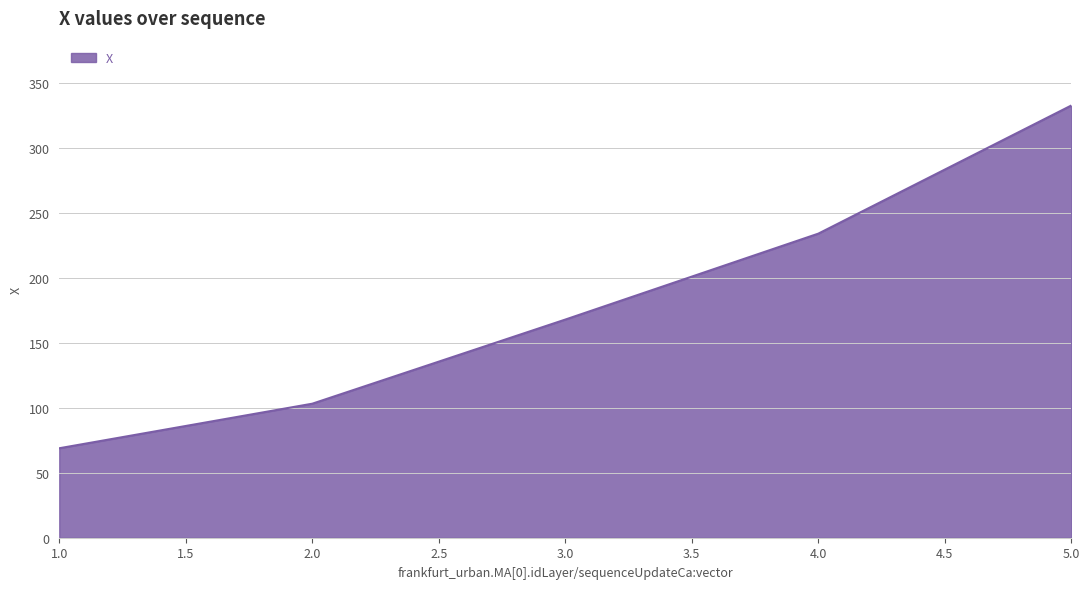

Does the chart have visible grid lines?

Yes